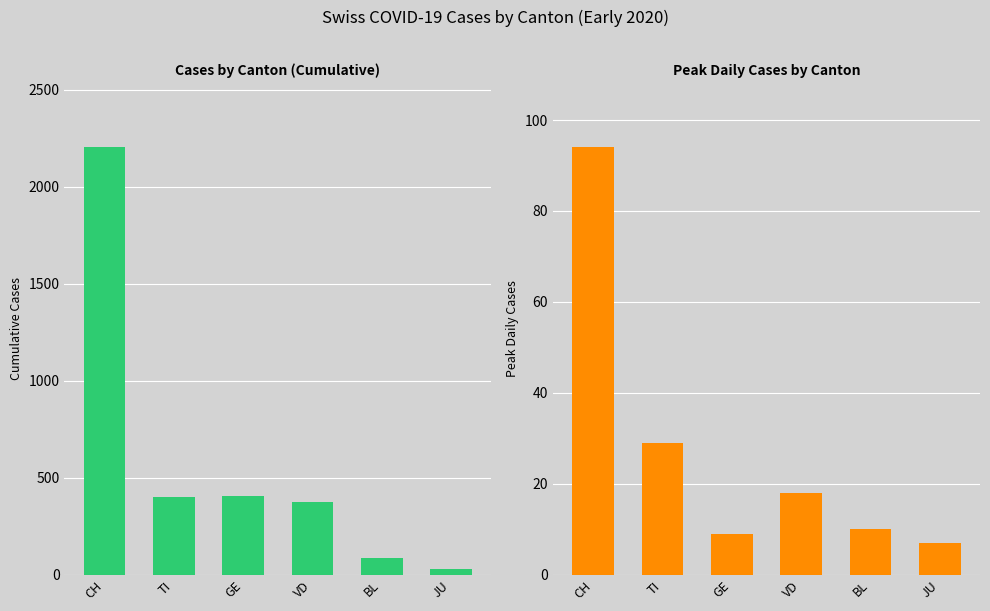

How many data points does each series have?

6